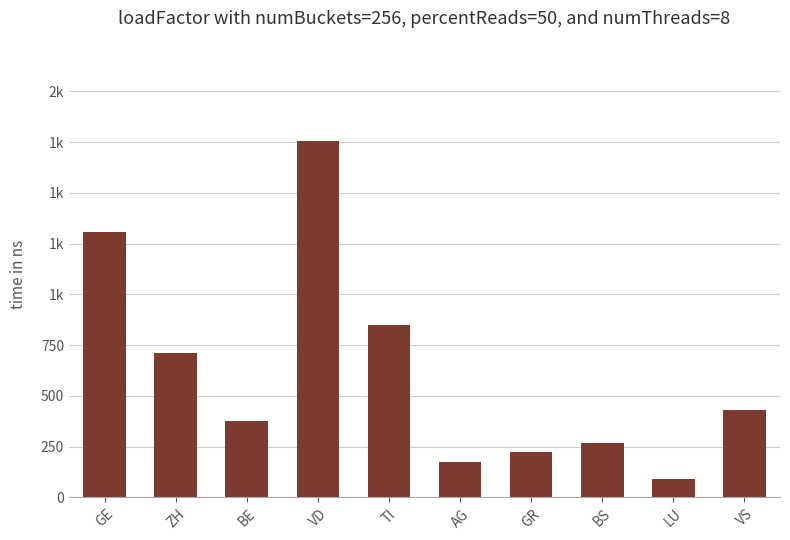

What is the label of the 10th bar from the right?

GE